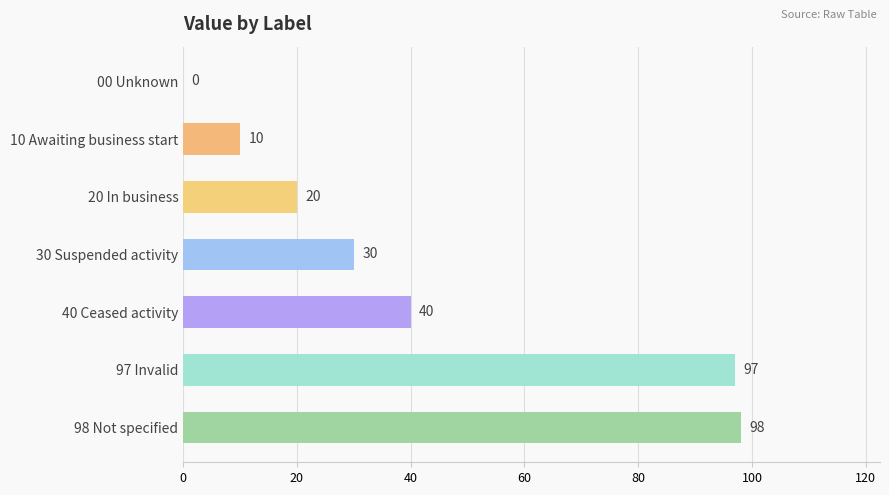

How many distinct data groups are displayed?

1